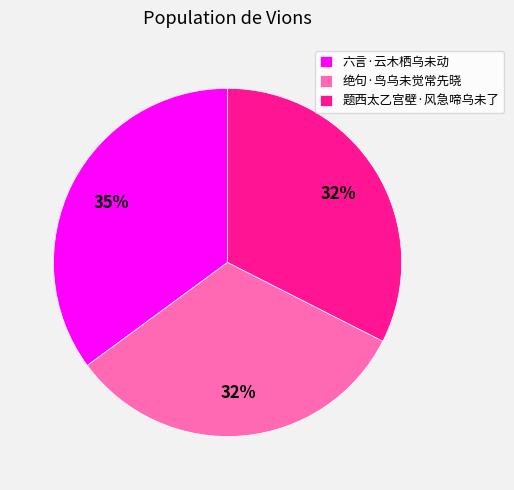

What percentage is the 题西太乙宫壁·风急啼乌未了 slice, to the nearest percent?

32%